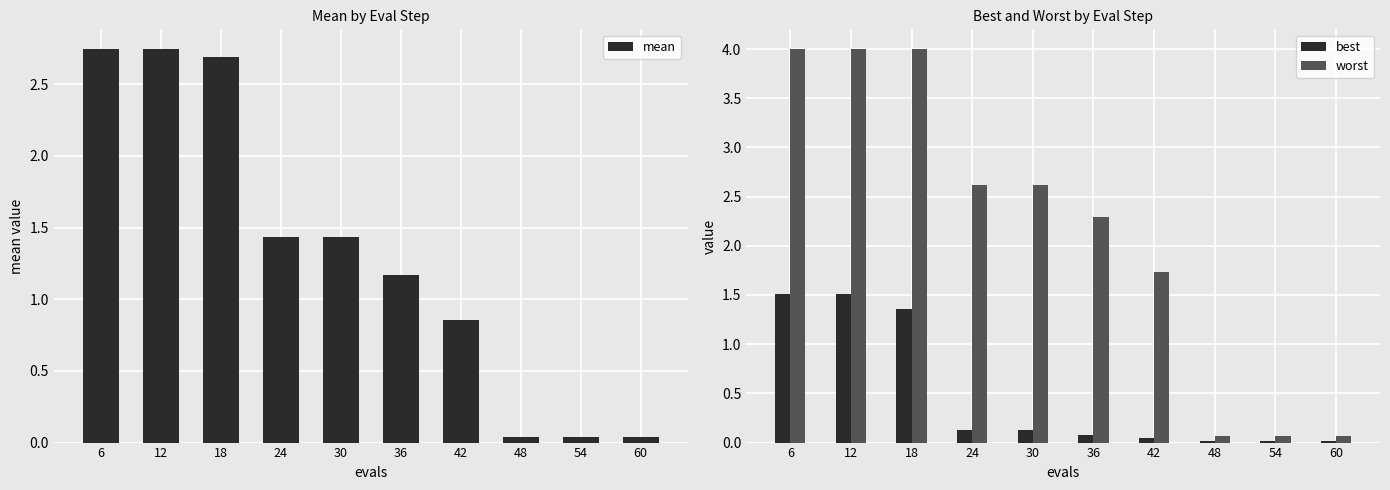

Reading left to right, extract all data points from this chart.

mean: 6=2.7	12=2.7	18=2.7	24=1.4	30=1.4	36=1.2	42=0.9	48=0.0	54=0.0	60=0.0
best: 6=1.5	12=1.5	18=1.4	24=0.1	30=0.1	36=0.1	42=0.0	48=0.0	54=0.0	60=0.0
worst: 6=4.0	12=4.0	18=4.0	24=2.6	30=2.6	36=2.3	42=1.7	48=0.1	54=0.1	60=0.1